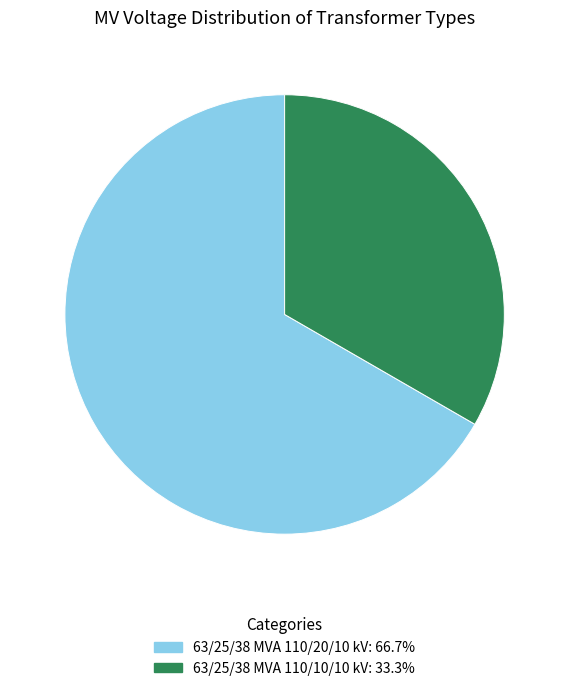

Which has a higher value, 63/25/38 MVA 110/10/10 kV or 63/25/38 MVA 110/20/10 kV?

63/25/38 MVA 110/20/10 kV